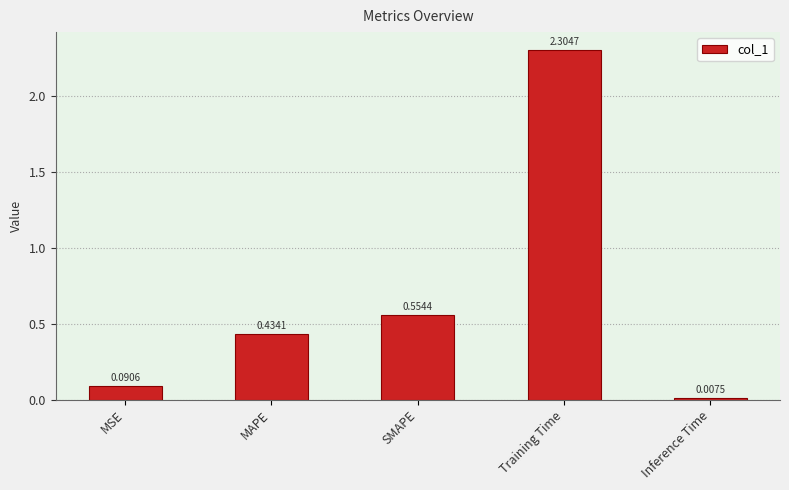

Between MAPE and Training Time, which is larger?

Training Time